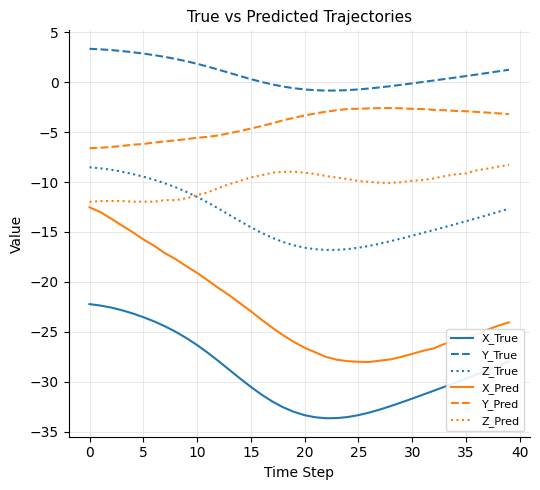

What is the highest value of the X_True series?

-22.2